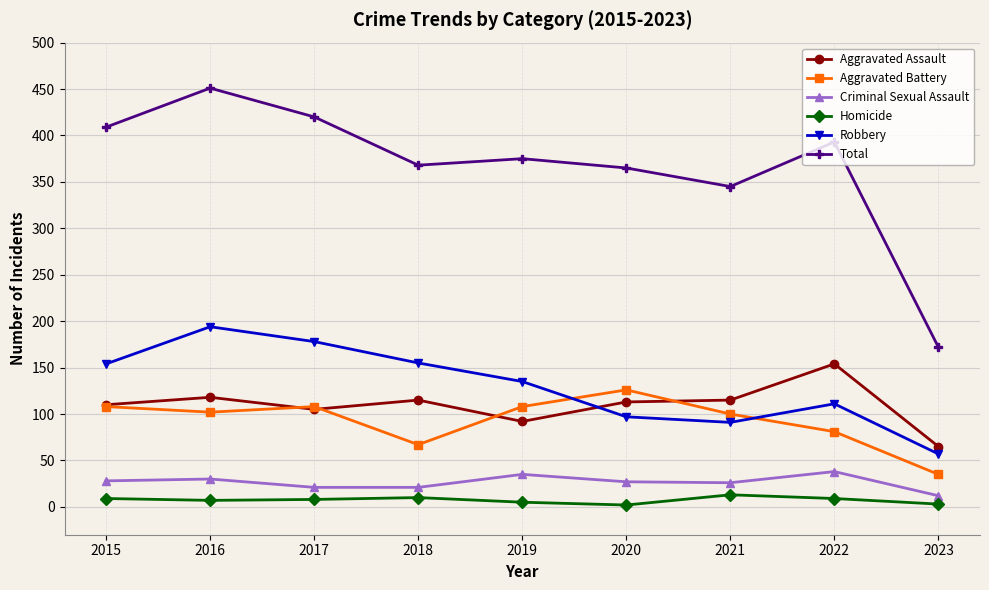

What is the sum of all Aggravated Assault values?

987